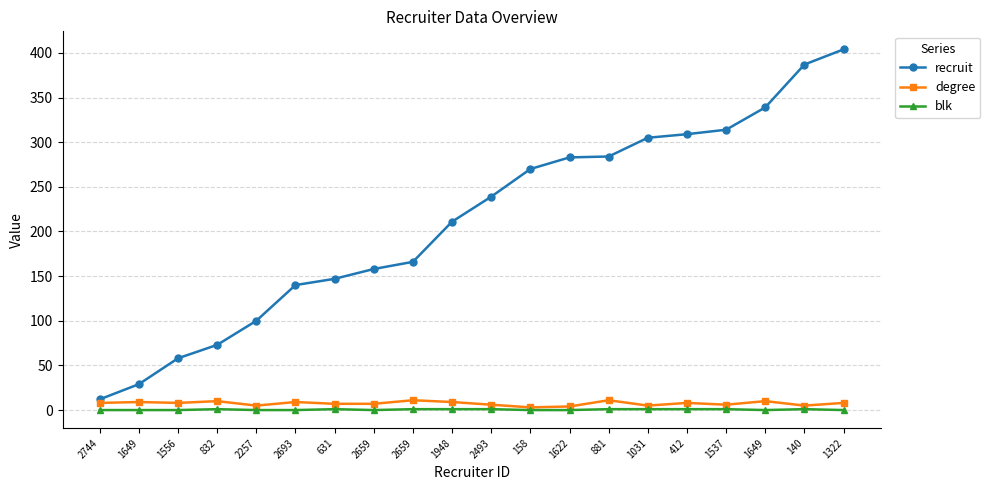

True or false: recruit has a value of 158 at 2659.

True